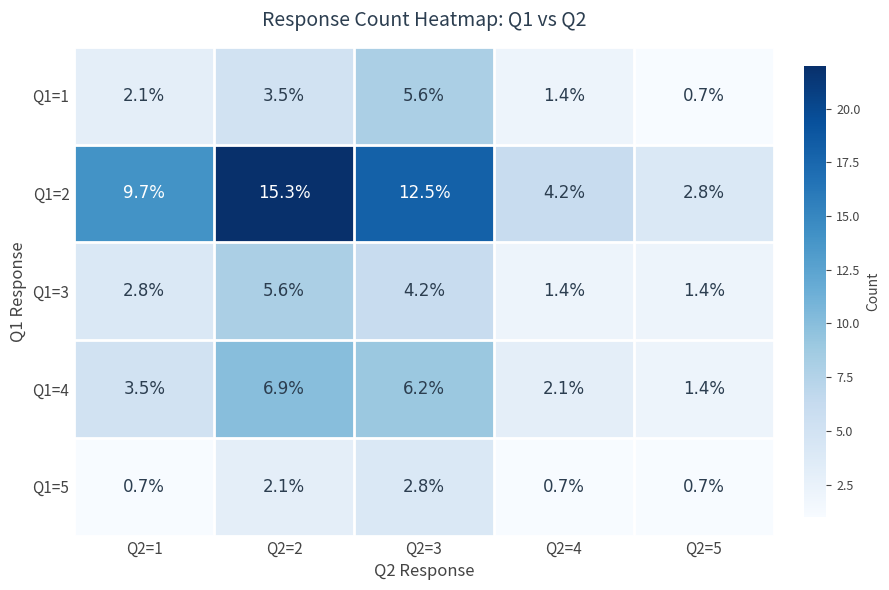

At which category does the chart reach its peak across all series?

Q2=2